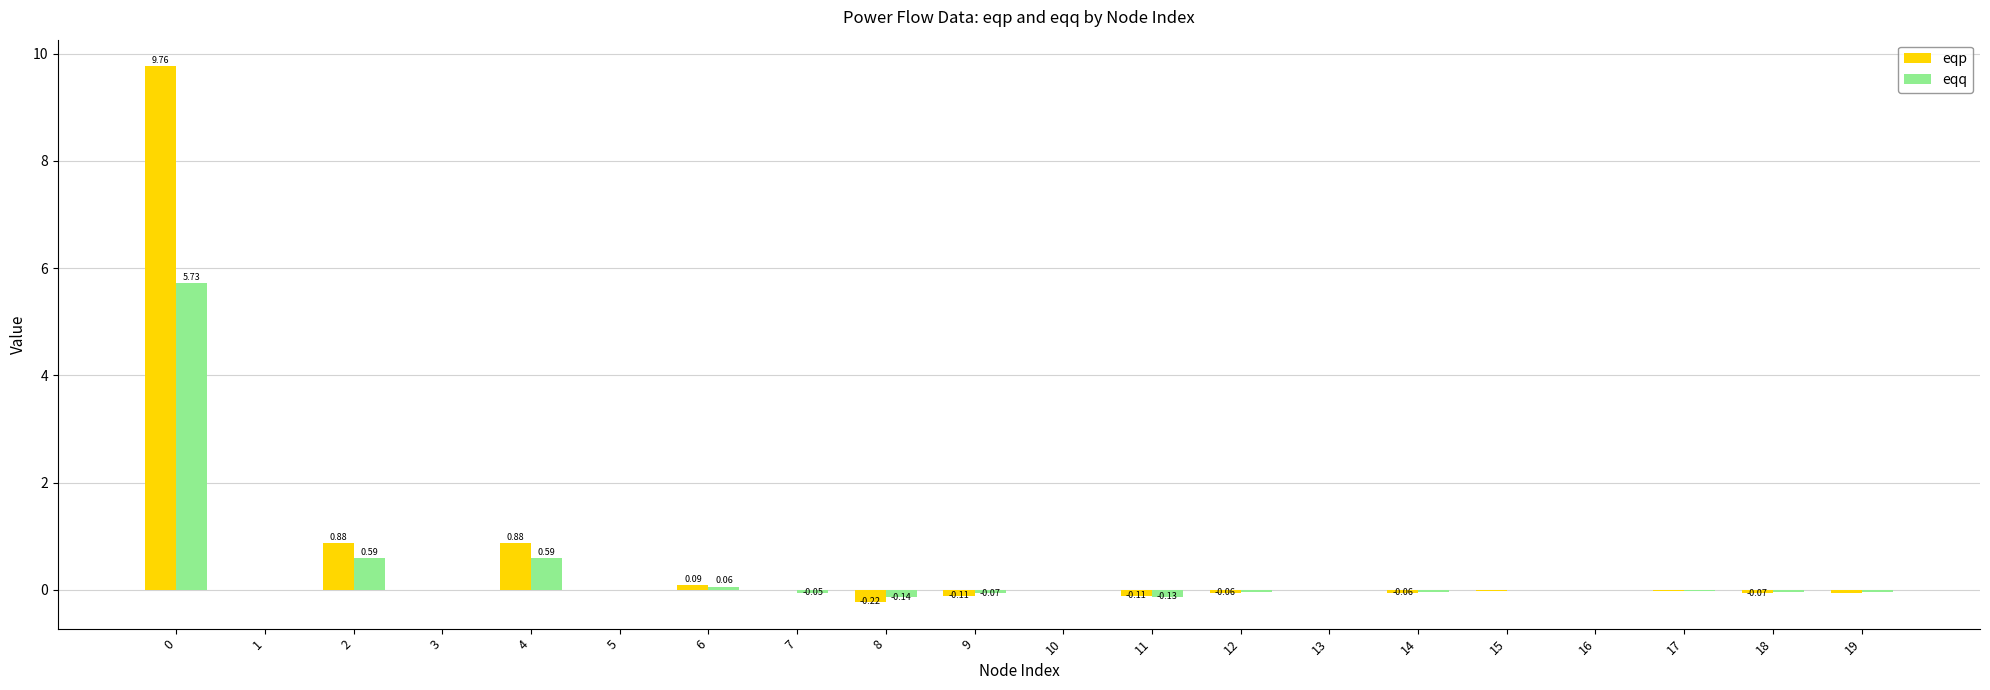

Which series changed the most between 0 and 8?

eqp